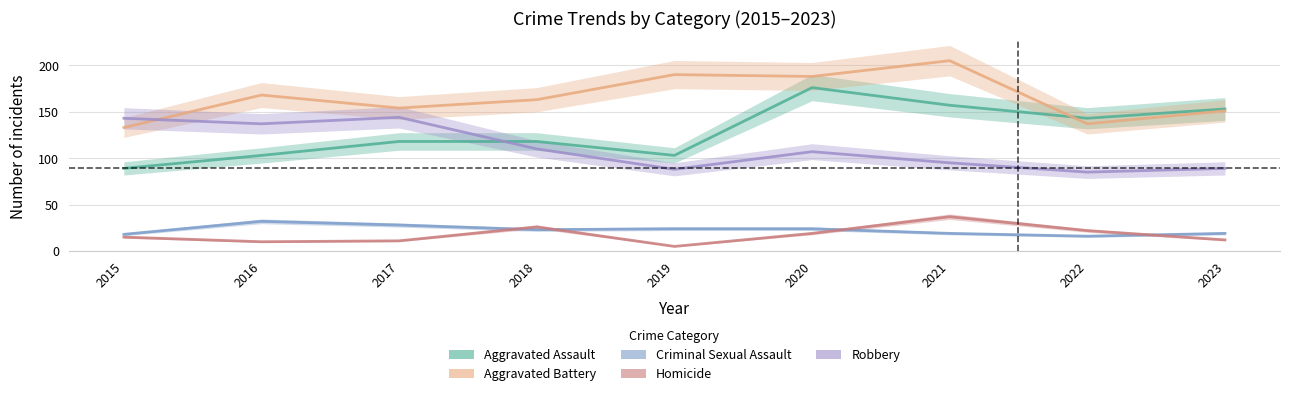

What is the value of the Criminal Sexual Assault point at the 1st from the left?

18